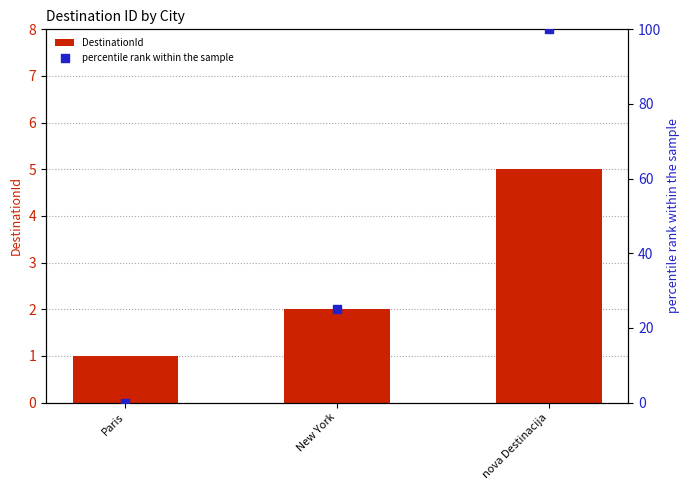

At how many categories does at least one series exceed 22?

2